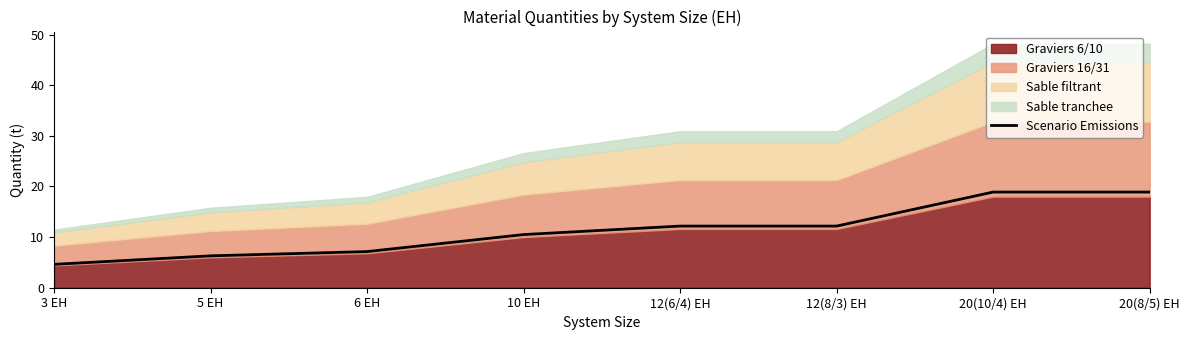

Between 5 EH and 20(8/5) EH, which is larger?

20(8/5) EH